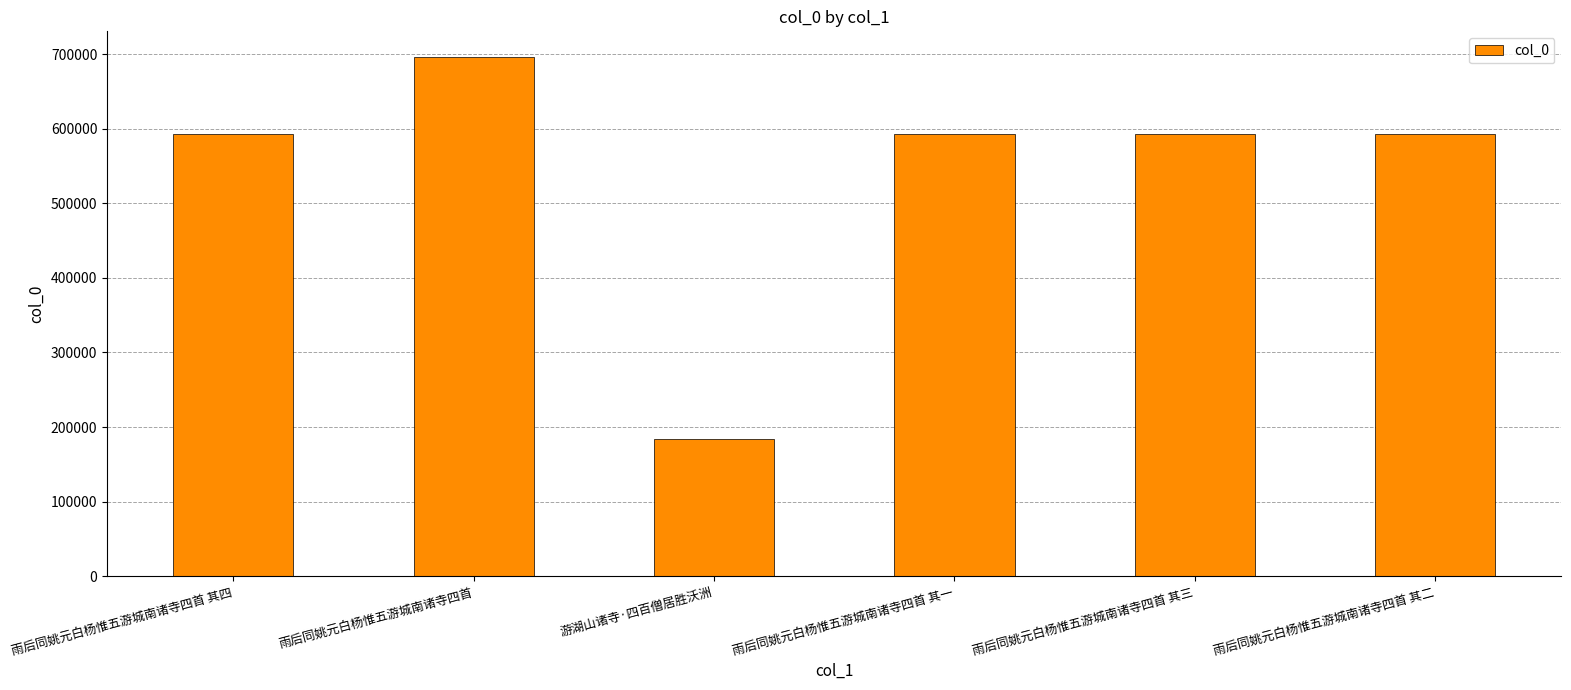

Does the chart contain any negative values?

No